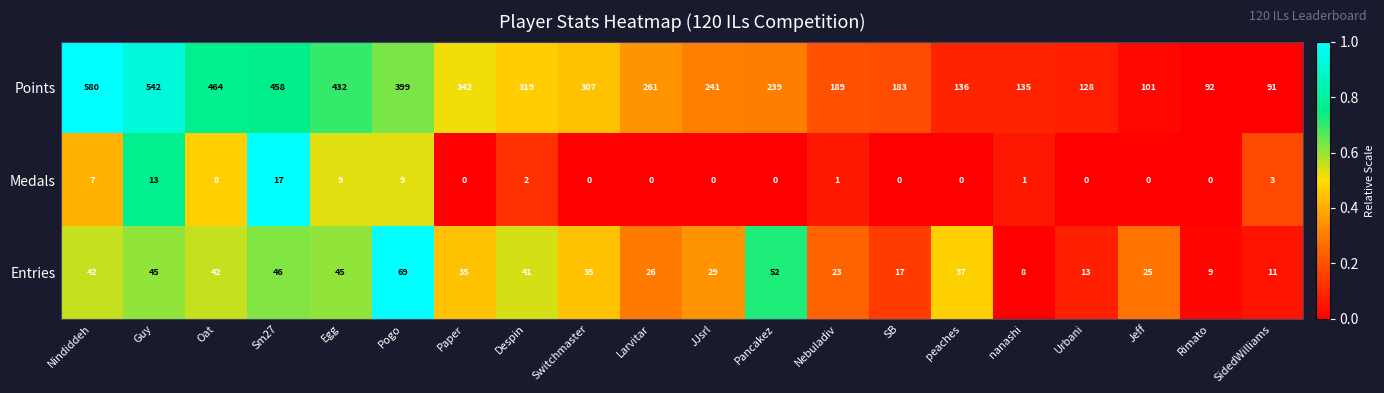

True or false: Entries has a value of 107 at Pogo.

False